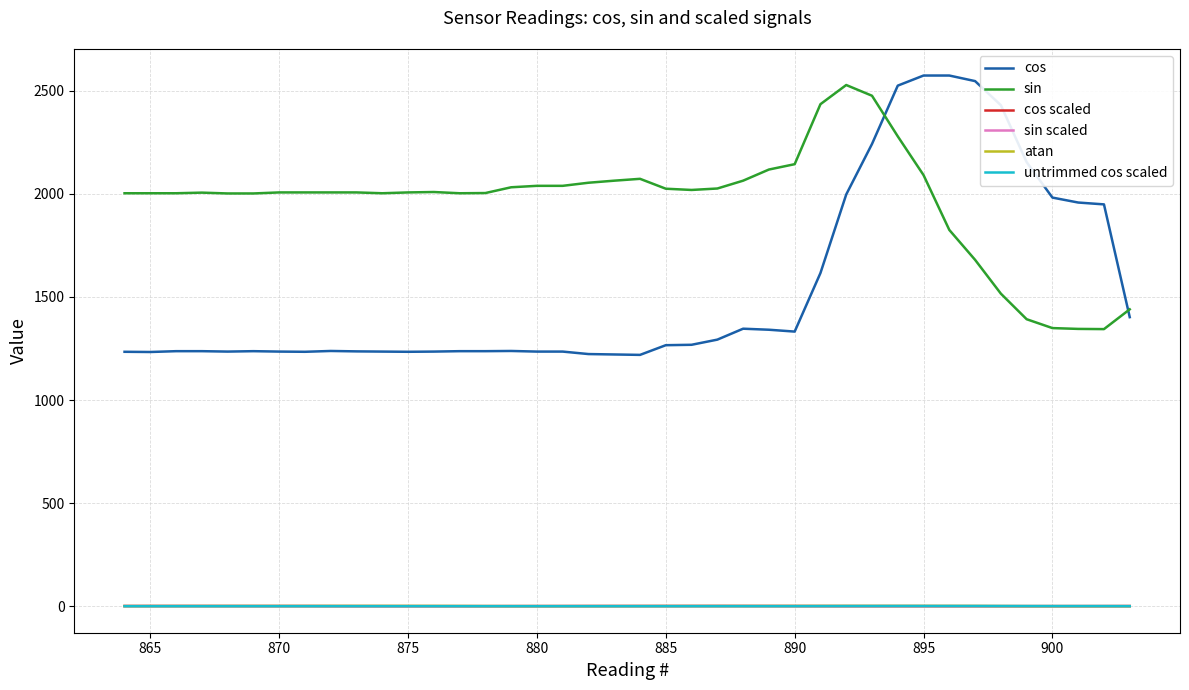

How many lines are shown in the chart?

6